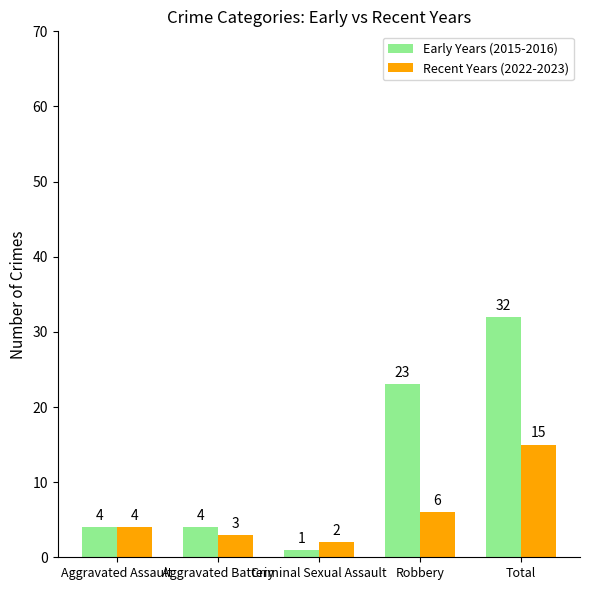

Count the number of data series in this chart.

2